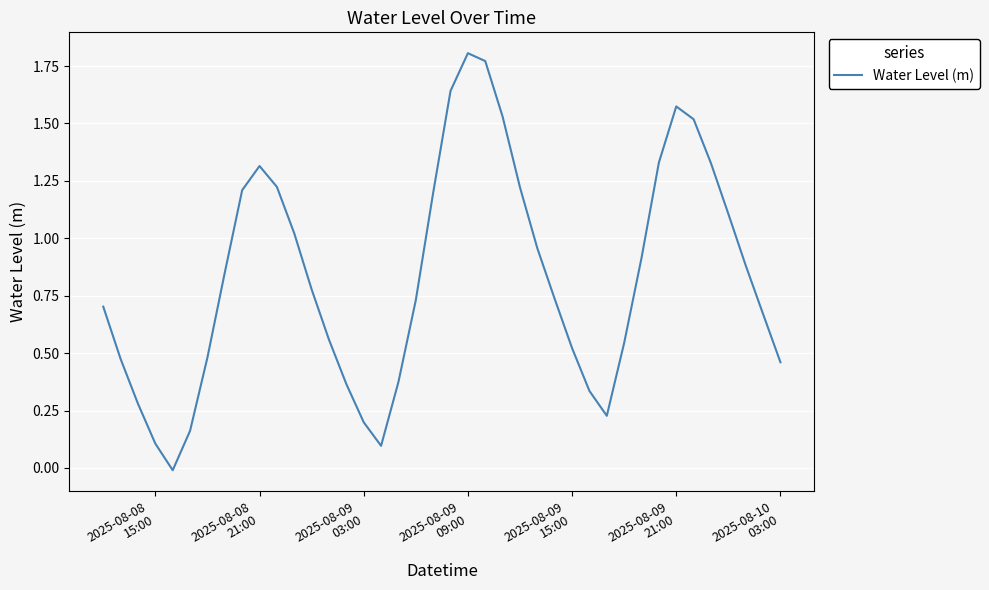

What is the sum of all values?

33.2